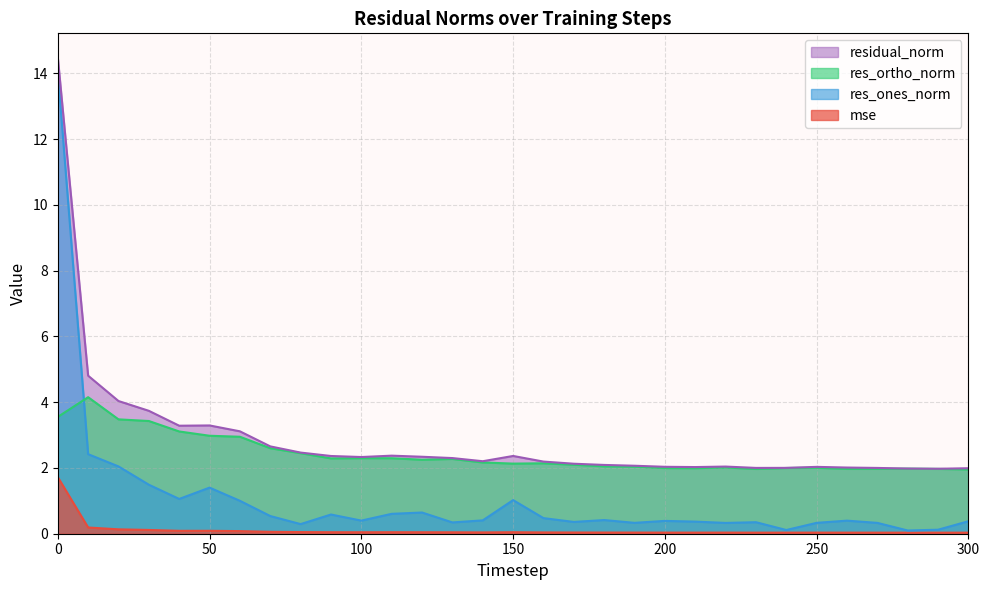

How many lines are shown in the chart?

4